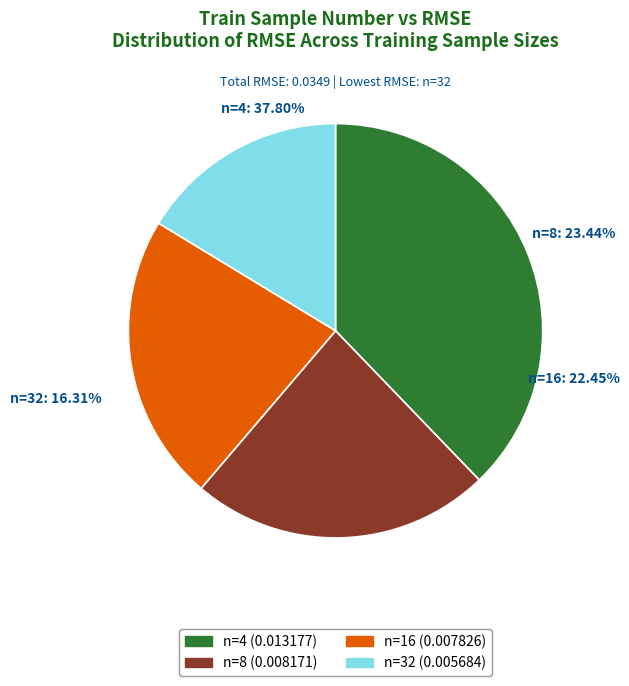

To the nearest percent, what percentage of the pie is 16?

22%